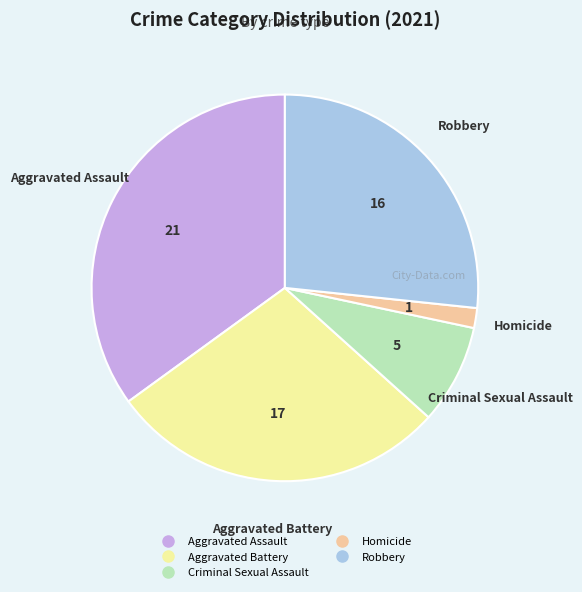

Do Robbery and Criminal Sexual Assault together represent more than half of the pie?

No